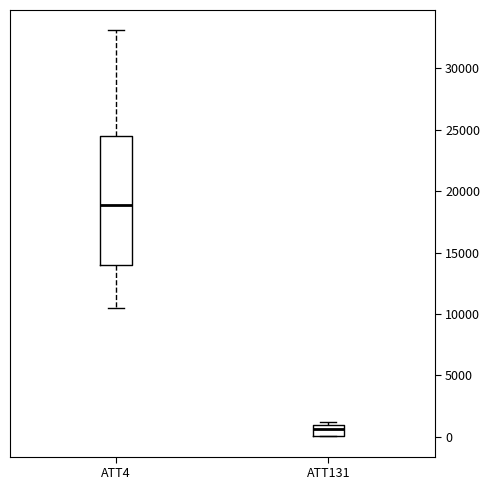

Which box has the lowest median line?

ATT131